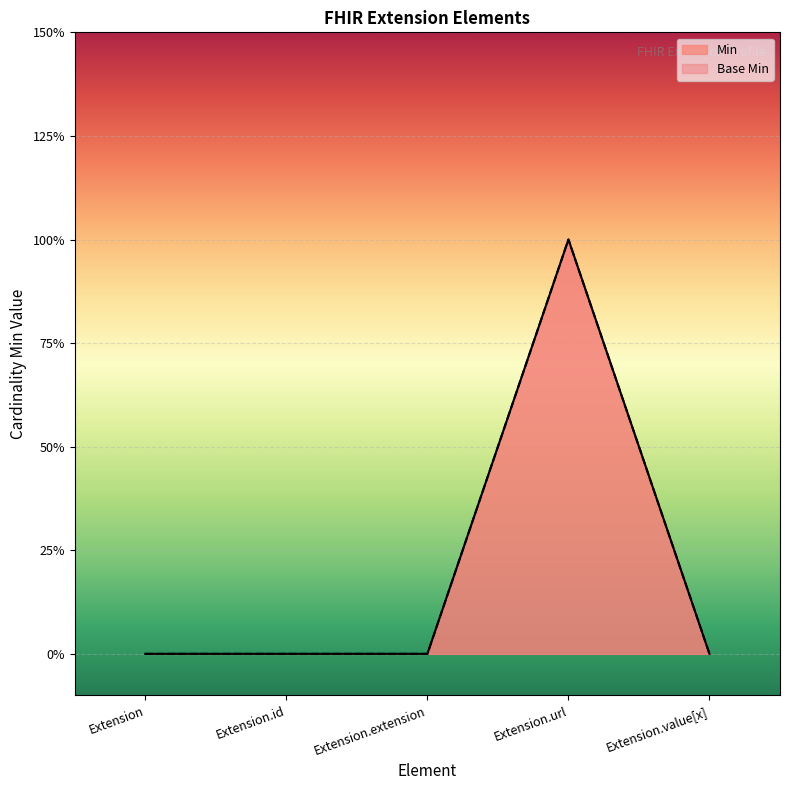

Where is Base Min nearest to the value 0?

Extension